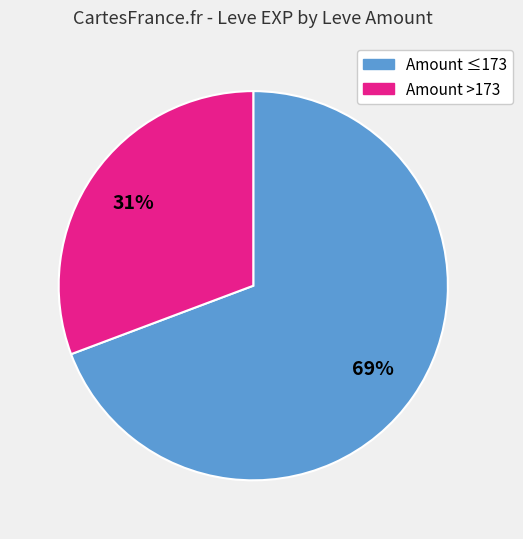

To the nearest percent, what is the average slice percentage?

50%